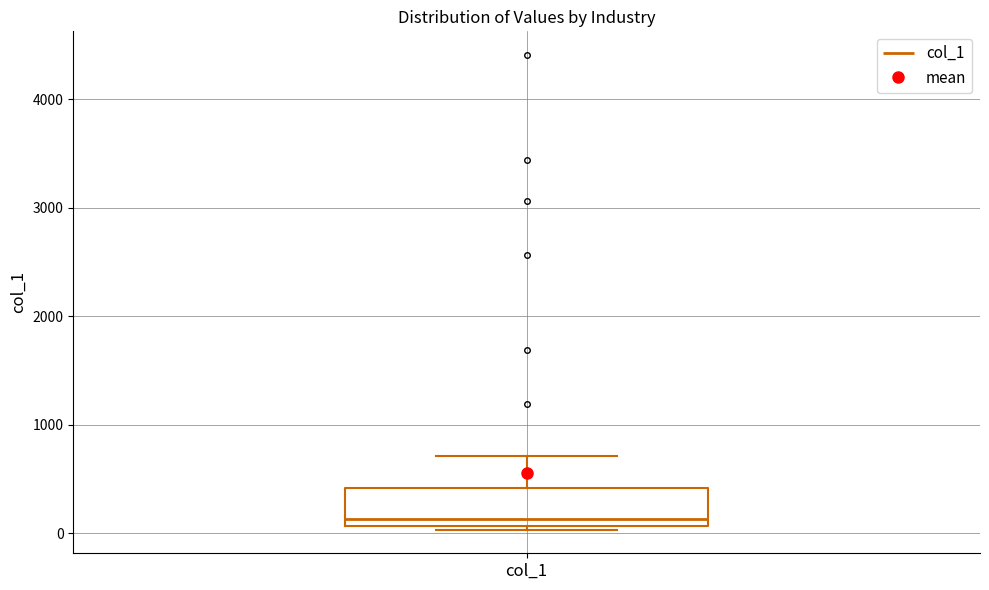

Read this box plot against the y-axis: the position of the median line, the range covered by the box, and the ends of both whiskers. The values are not printed on the chart, so give them approximately, as read against the axis.

median 100 (just above the box's lower edge), box 100 to 400, whiskers 0 to 700